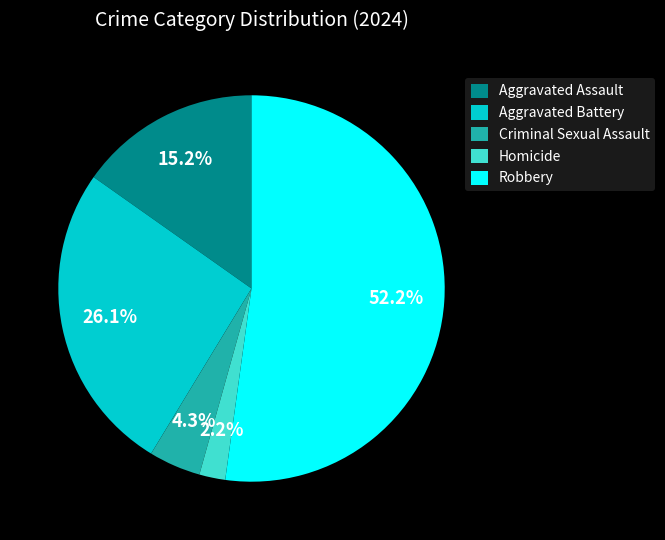

Count the number of slices in the pie.

5